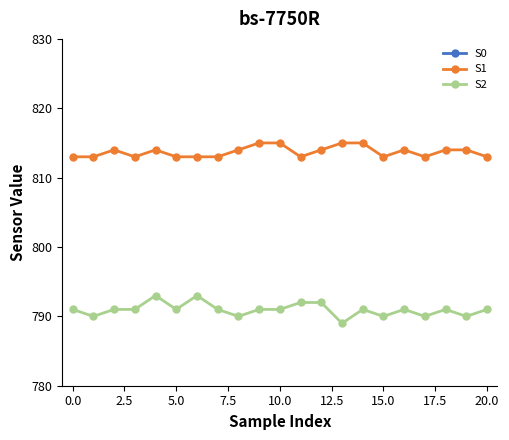

True or false: S0 and S1 intersect in this chart.

False